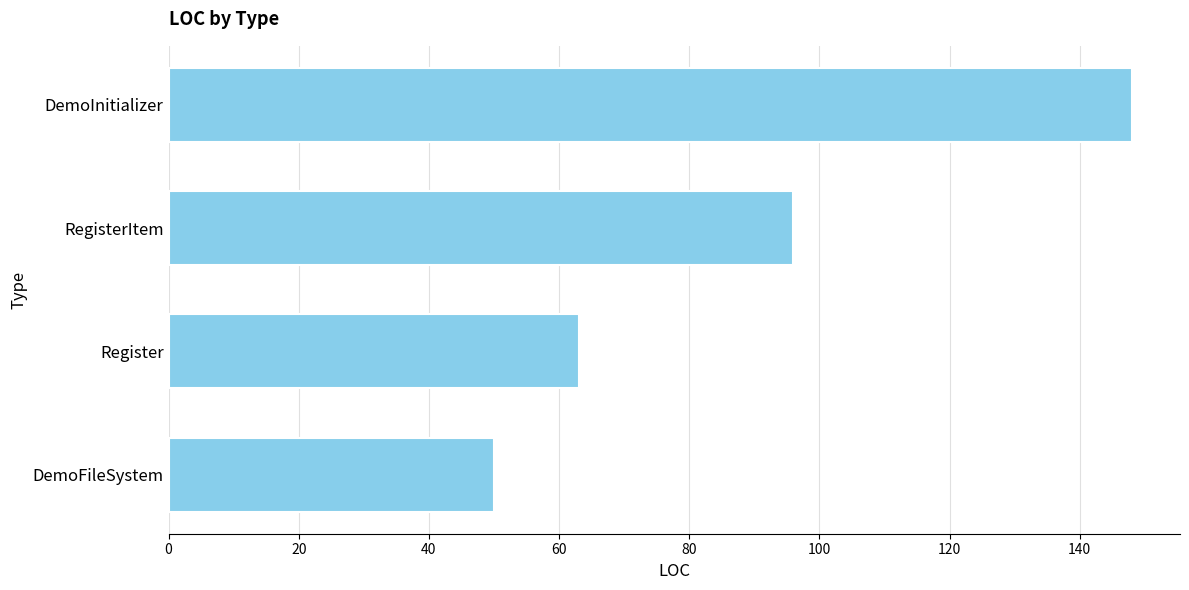

What is the difference between the maximum and minimum values?

98